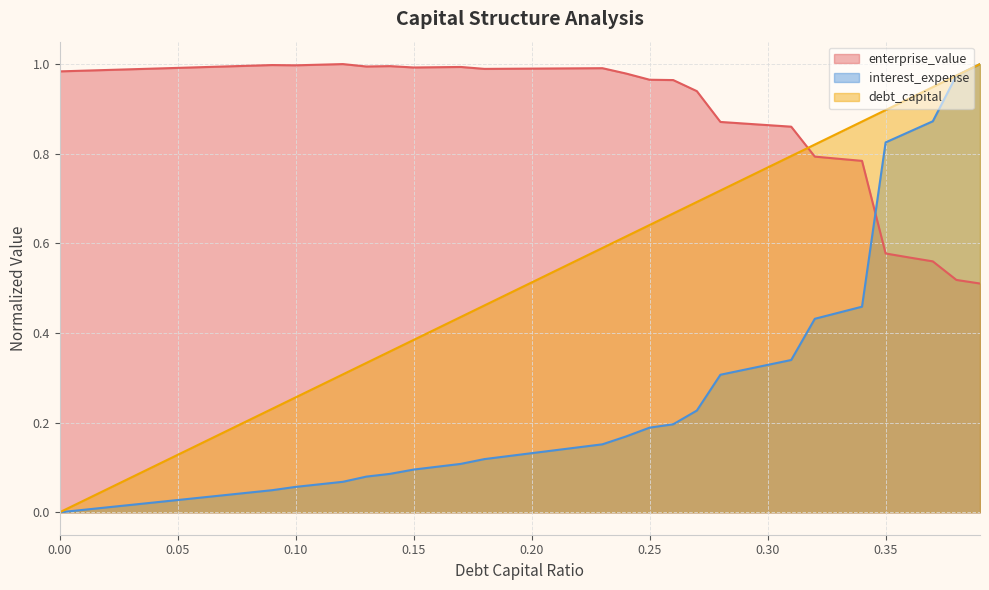

The value of debt_capital at 0.00 is -0.5. True or false?

False